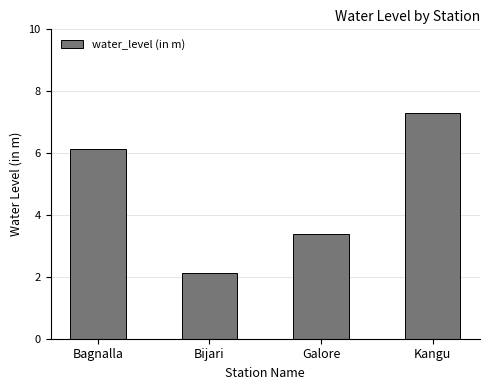

What is the smallest value displayed?

2.1